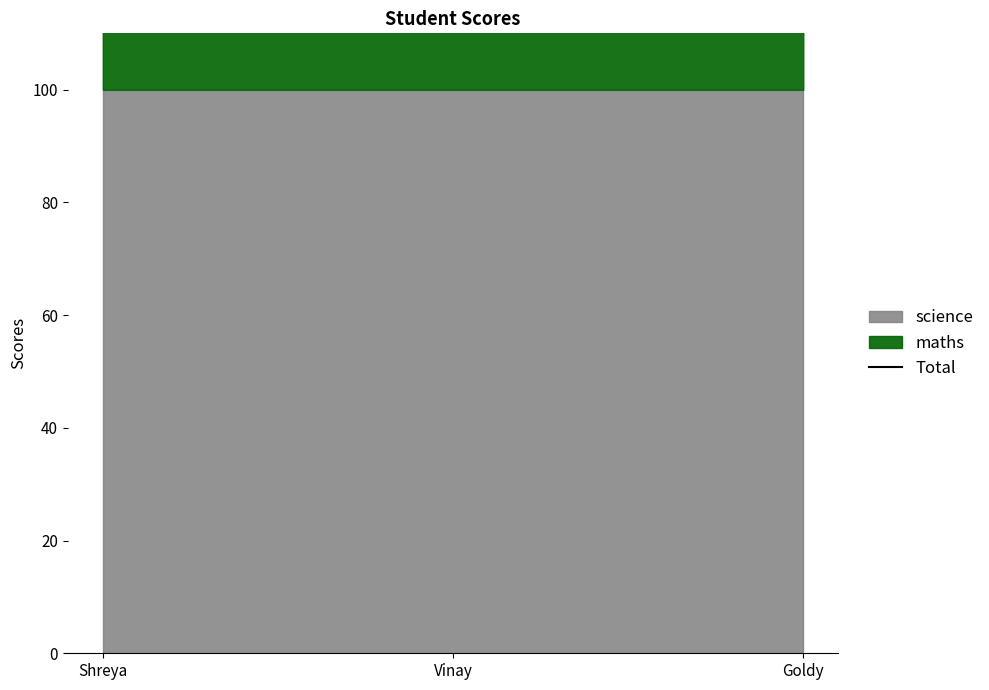

How many data points does each series have?

3